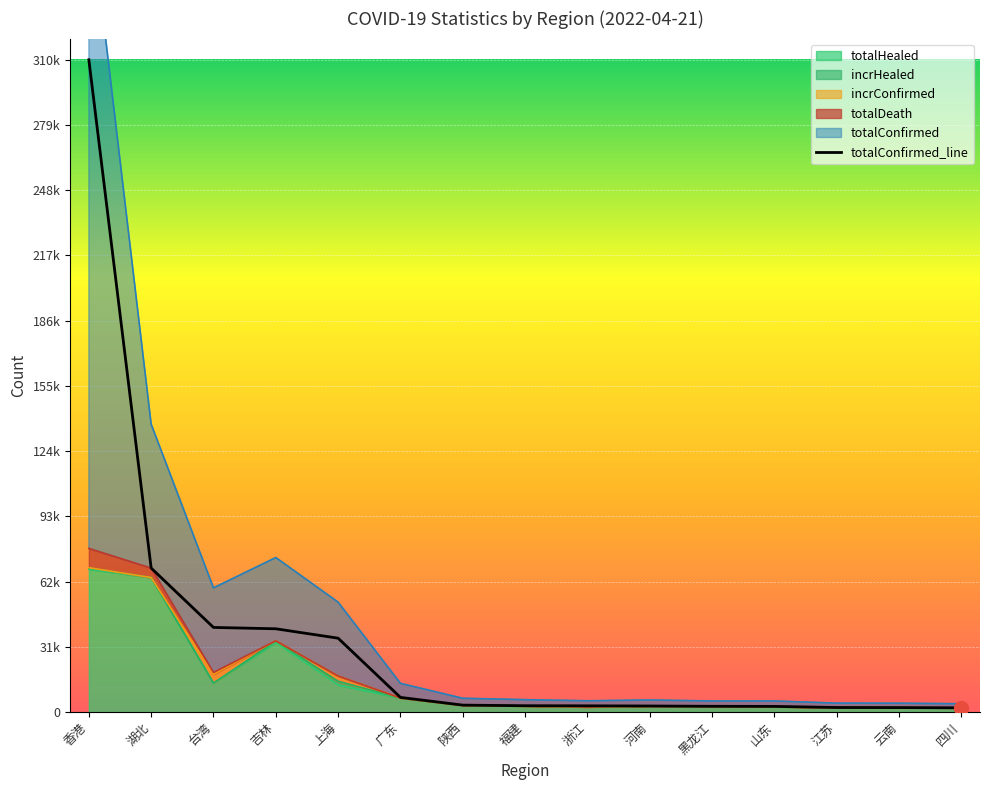

How many data points are above 2986?

7